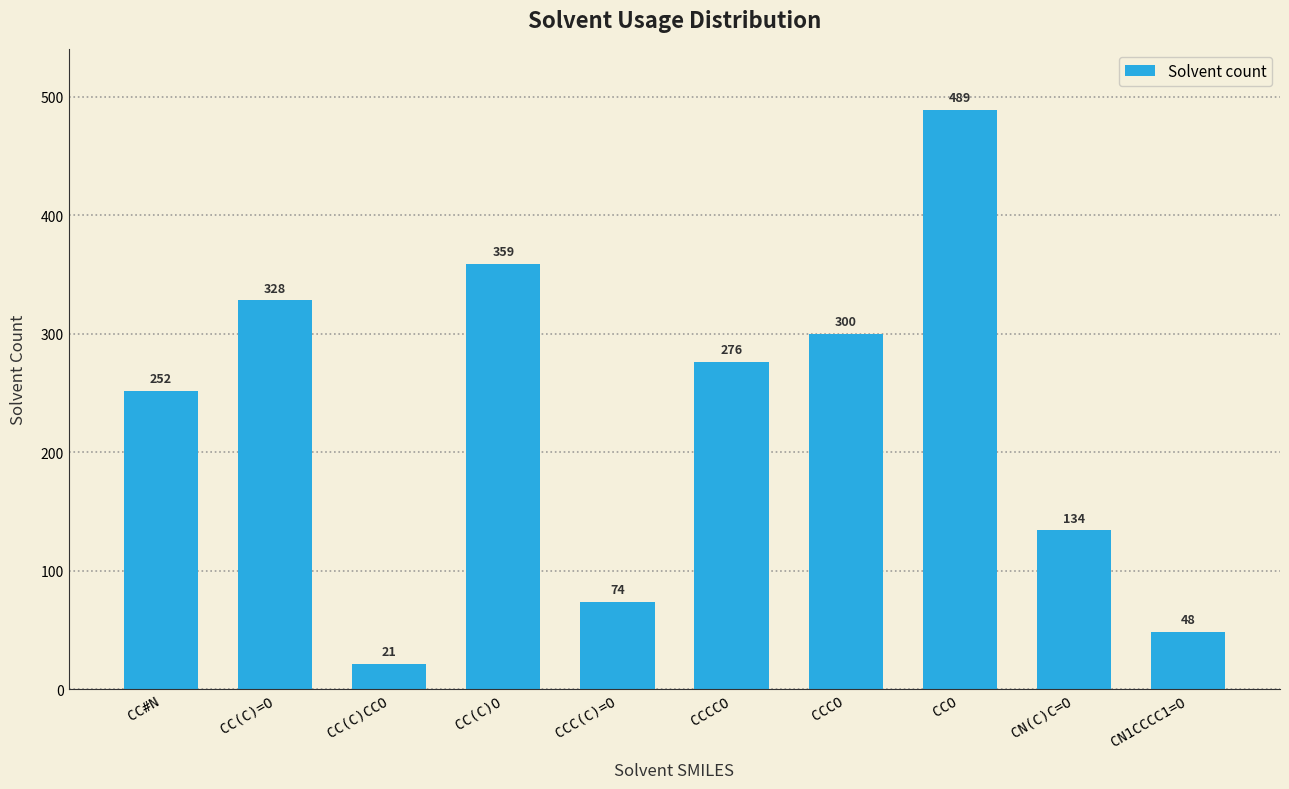

Reading left to right, extract all data points from this chart.

CC#N=252	CC(C)=O=328	CC(C)CCO=21	CC(C)O=359	CCC(C)=O=74	CCCCO=276	CCCO=300	CCO=489	CN(C)C=O=134	CN1CCCC1=O=48